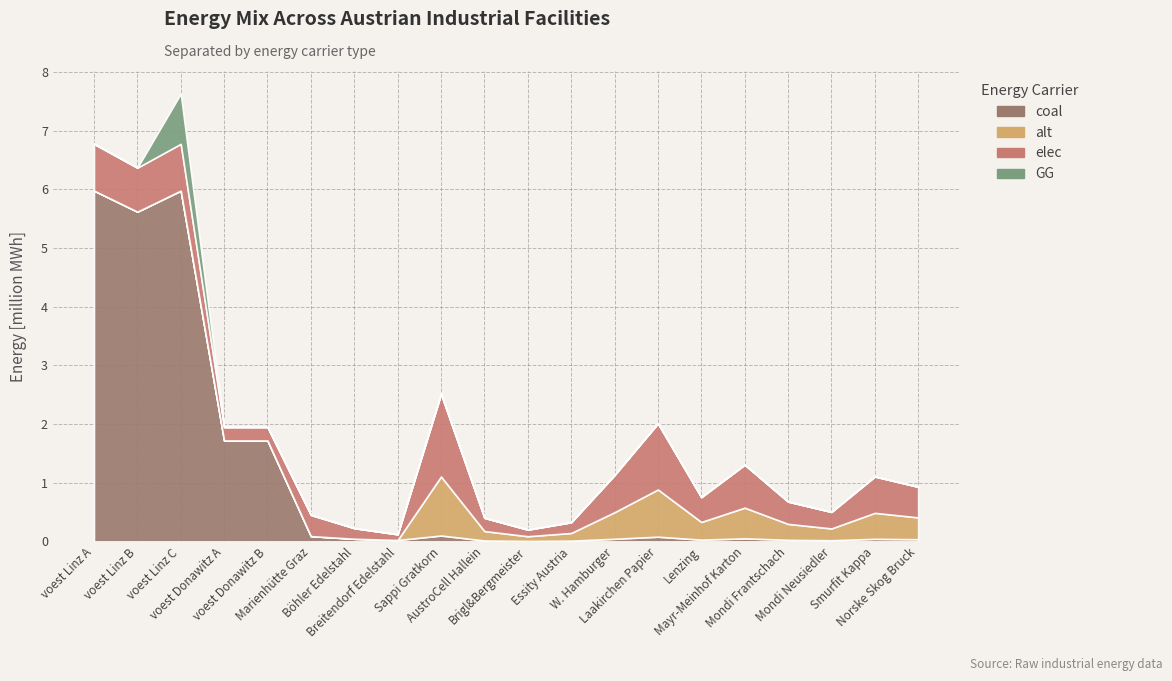

Reading right to left, what are all the values shown in this chart?

elec: 521230.8	619842.1	281746.4	380357.6	732540.6	422619.6	1126985.6	633929.4	183135.2	112698.6	225397.1	1408732.0	97187.8	181122.7	362245.4	229326.3	229326.3	797050.6	749227.6	797050.6
coal: 37230.8	44274.4	20124.7	27168.4	52324.3	30187.1	80499.0	45280.7	13081.1	8049.9	16099.8	100623.7	24296.9	45280.7	90561.3	1719947.3	1719947.3	5977879.6	5619206.9	5977879.6
alt: 372307.7	442744.3	201247.4	271684.0	523243.3	301871.1	804989.7	452806.7	130810.8	80499.0	160997.9	1006237.1	0.0	0.0	0.0	0.0	0.0	0.0	0.0	0.0
GG: 0.0	0.0	0.0	0.0	0.0	0.0	0.0	0.0	0.0	0.0	0.0	0.0	0.0	0.0	0.0	0.0	0.0	856318.9	0.0	0.0